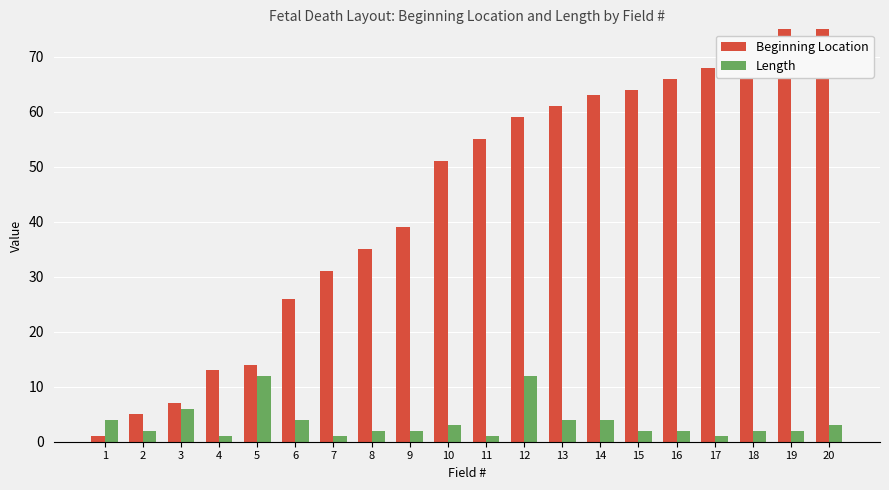

How many data points in Beginning Location are above 55?

9